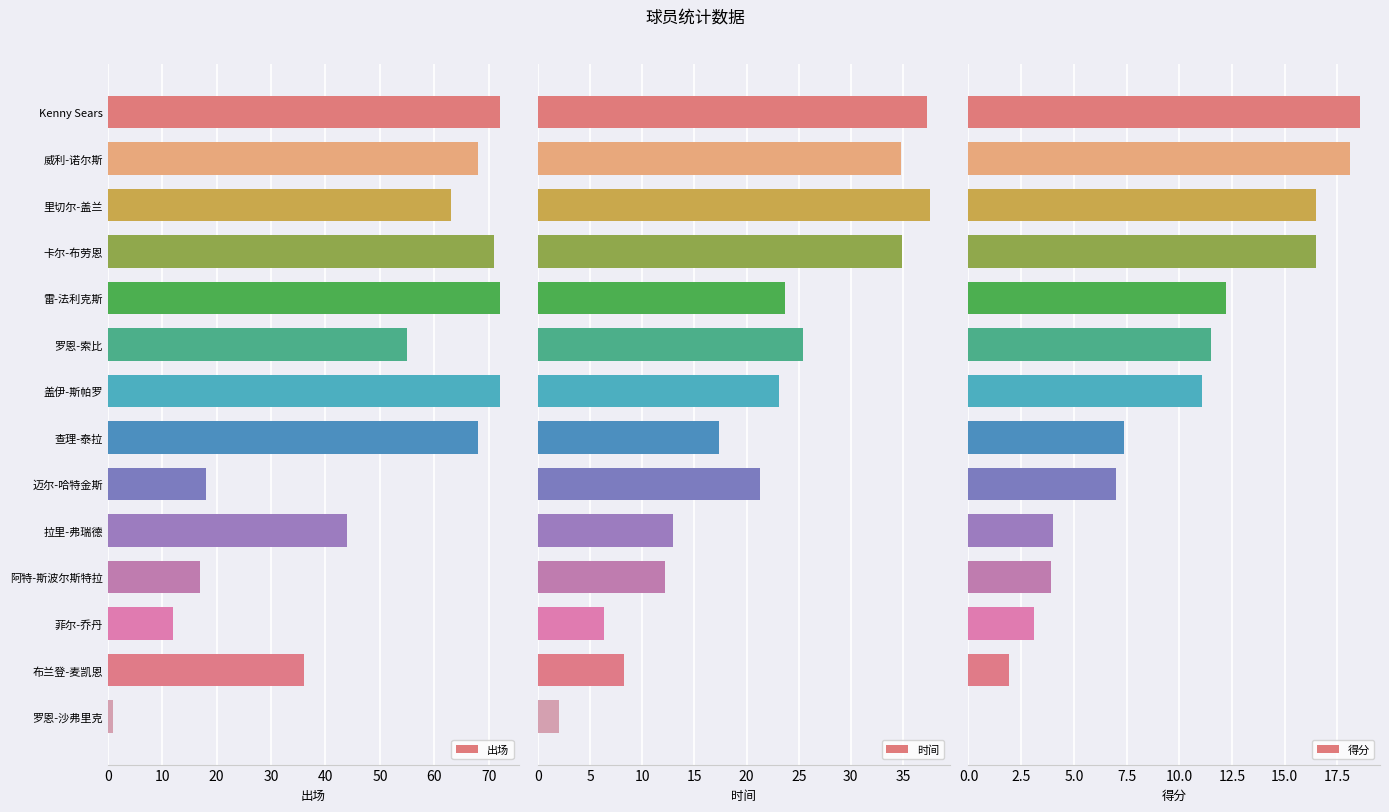

List the series in order of their overall mean, lowest first.

得分, 时间, 出场